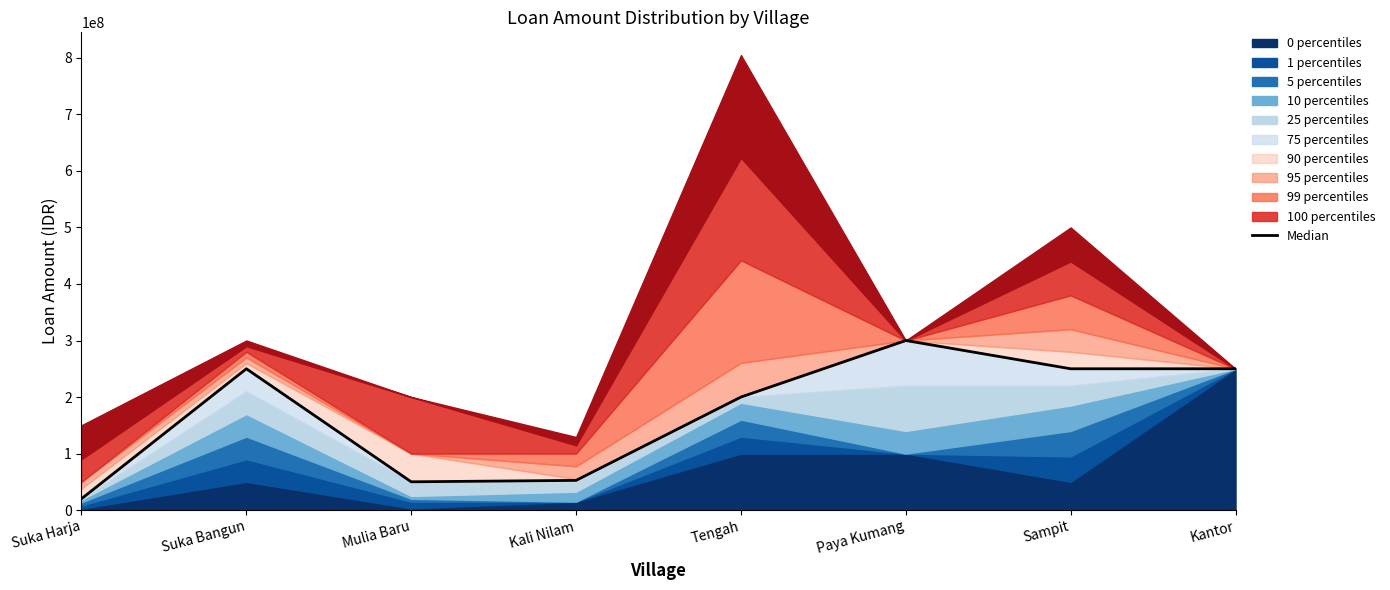

What is the difference between the maximum and minimum values?

280000000